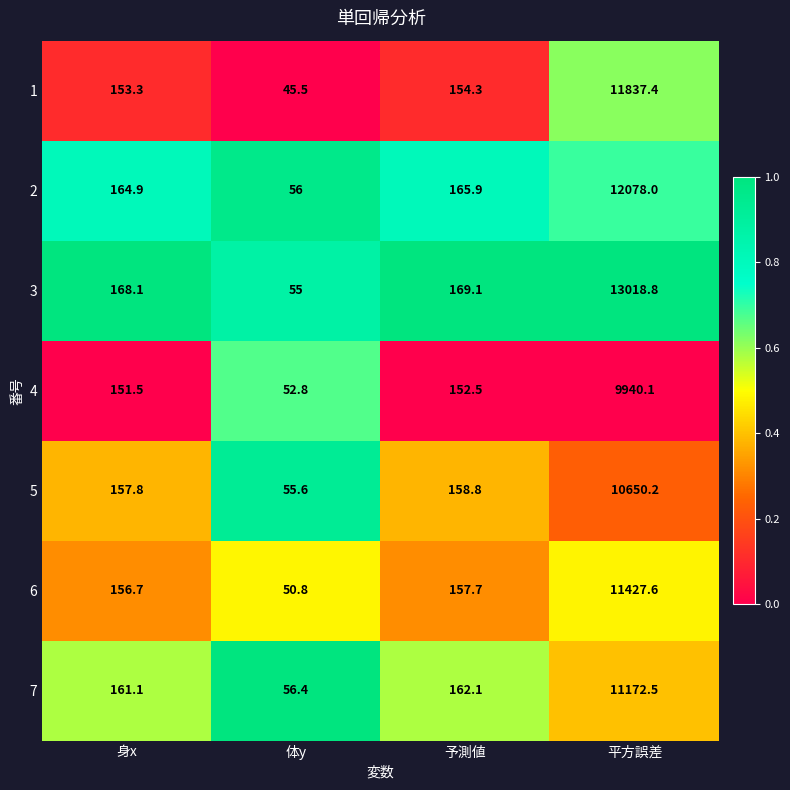

True or false: 5 has a value of 33.8 at 予測値.

False